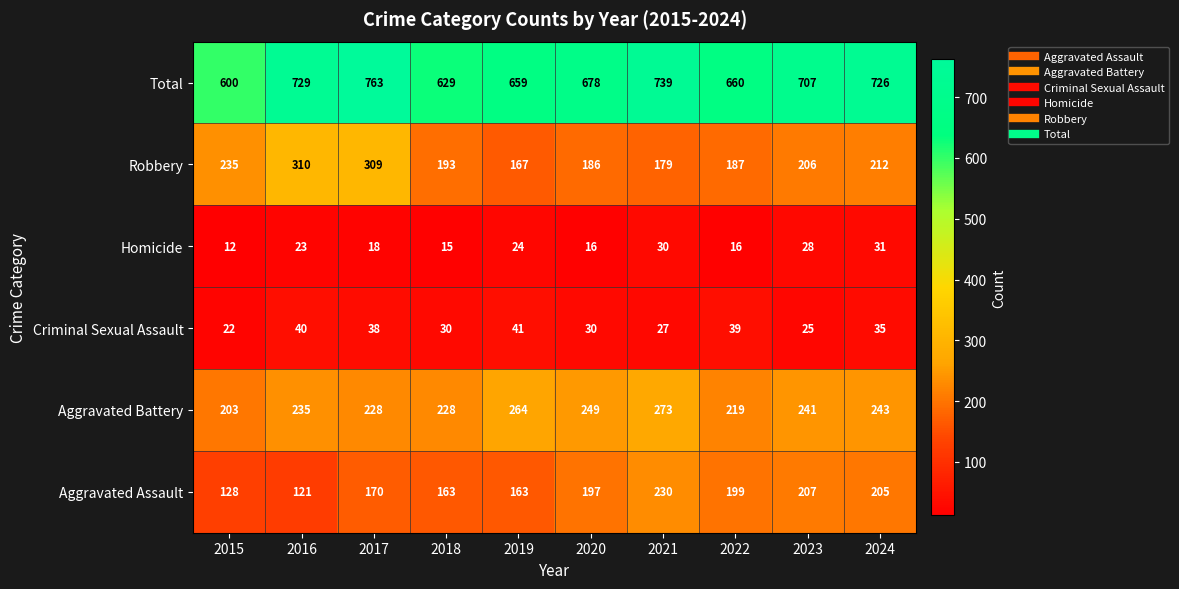

How many distinct data groups are displayed?

6